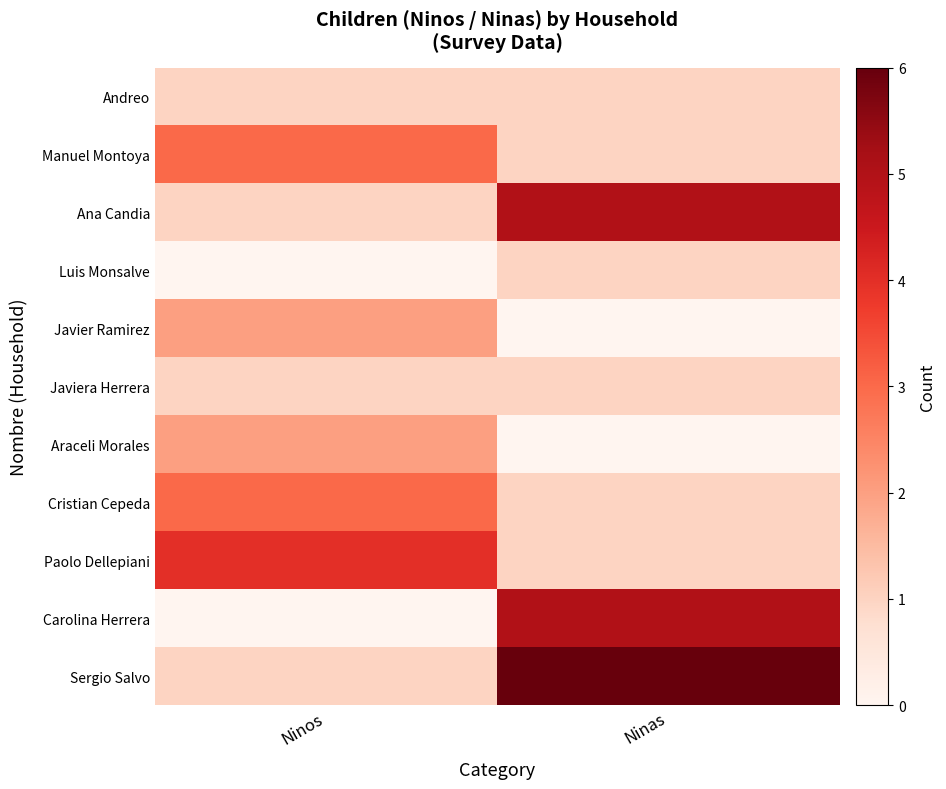

Reading right to left, list all the values displayed in this chart.

Andreo: Ninas=1	Ninos=1
Manuel Montoya: Ninas=1	Ninos=3
Ana Candia: Ninas=5	Ninos=1
Luis Monsalve: Ninas=1	Ninos=0
Javier Ramirez: Ninas=0	Ninos=2
Javiera Herrera: Ninas=1	Ninos=1
Araceli Morales: Ninas=0	Ninos=2
Cristian Cepeda: Ninas=1	Ninos=3
Paolo Dellepiani: Ninas=1	Ninos=4
Carolina Herrera: Ninas=5	Ninos=0
Sergio Salvo: Ninas=6	Ninos=1